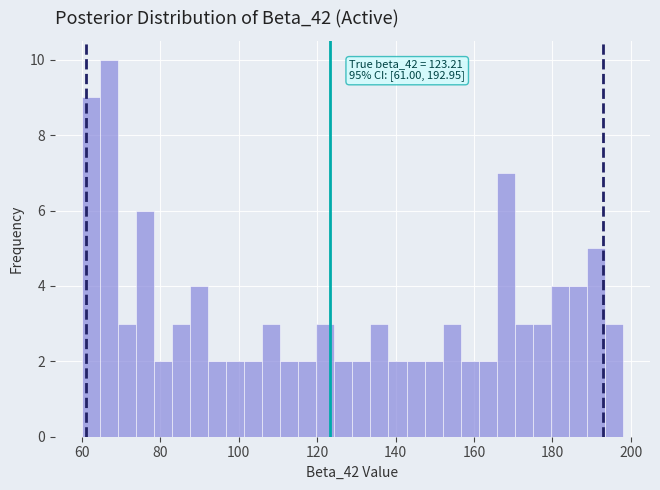

Read against the x-axis, roughly where is the centre of the tallest bar?

66